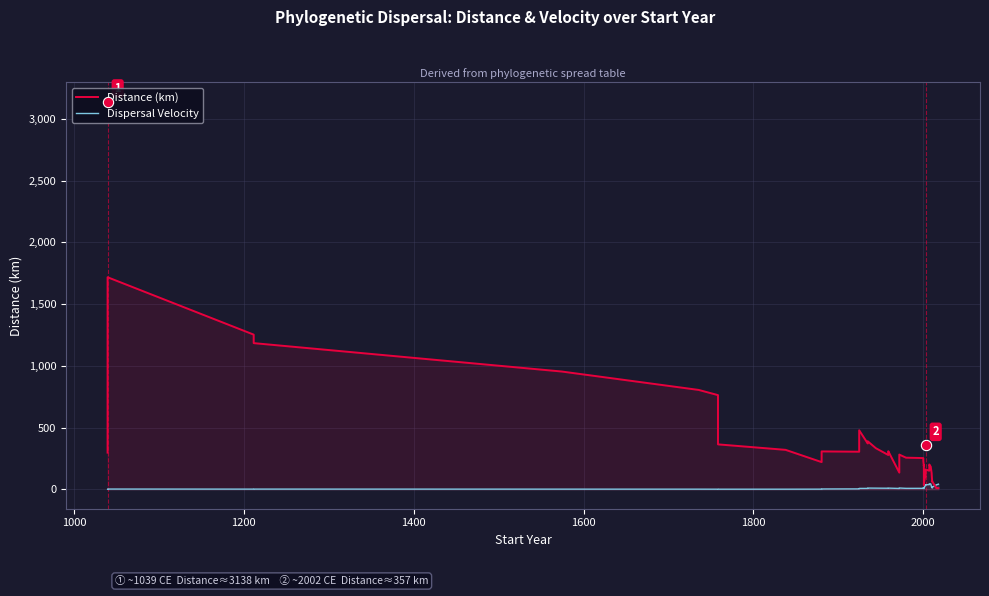

Which series reaches the maximum Y coordinate?

Distance (km)